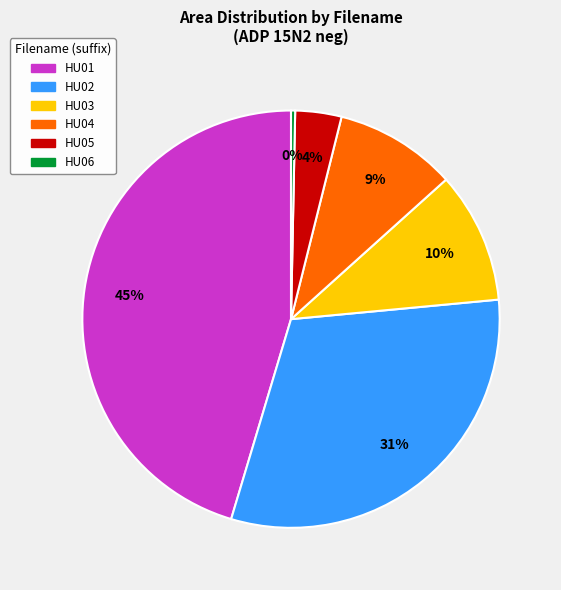

What percentage is the HU02 slice, to the nearest percent?

31%